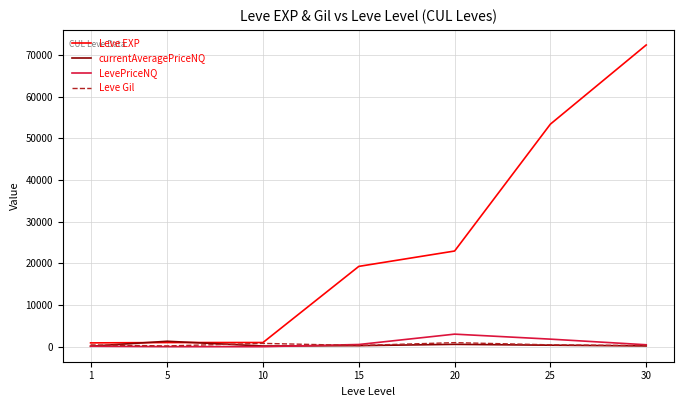

Between 10 and 15, which series saw the biggest shift?

Leve EXP